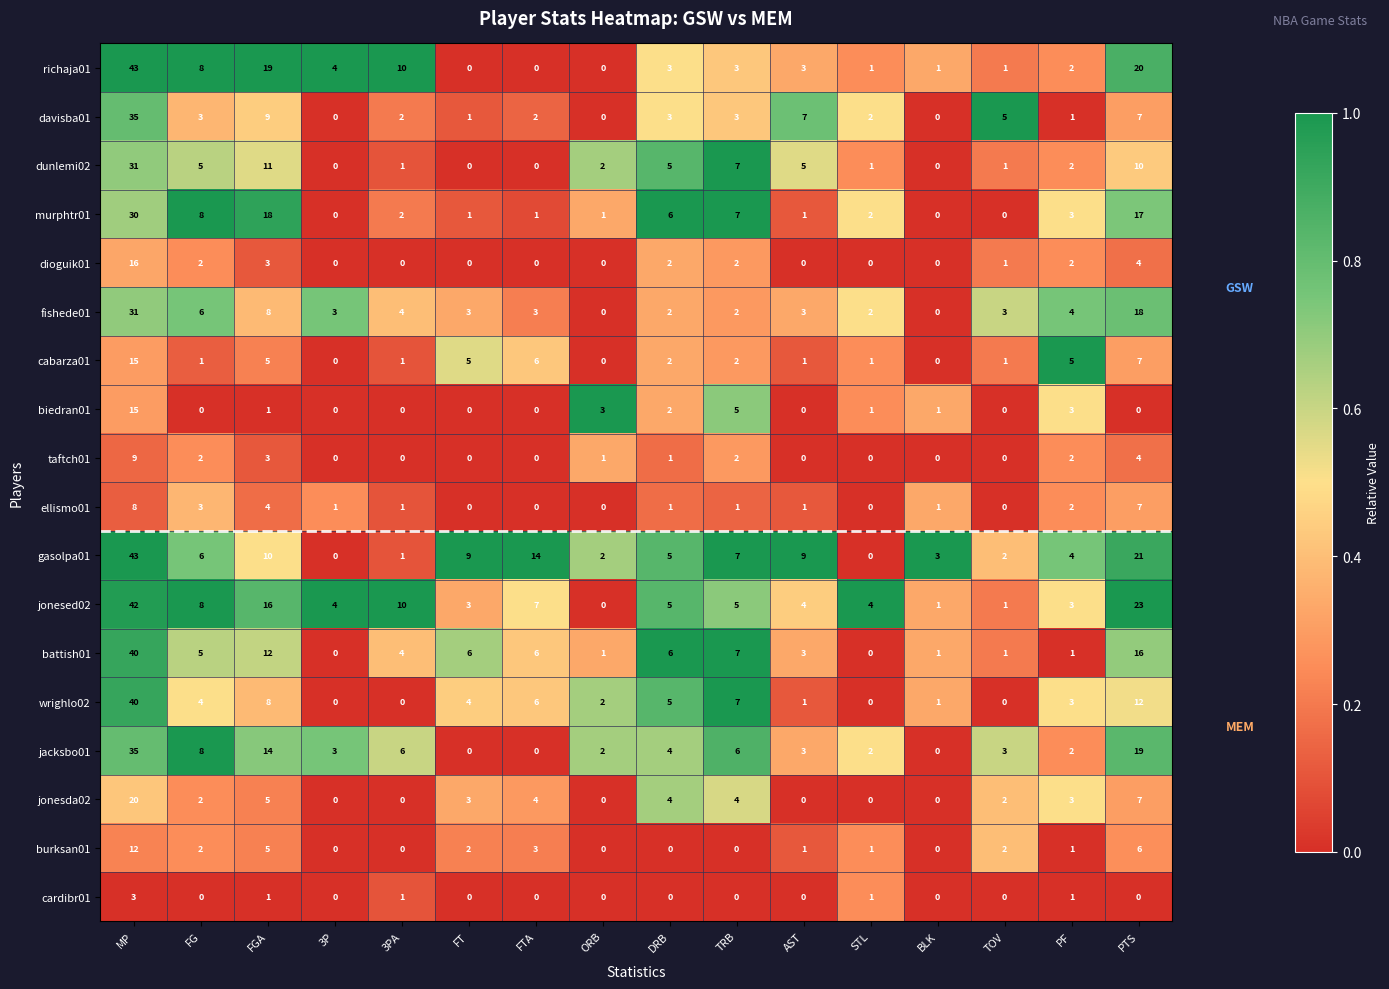

What is the highest value of the taftch01 series?

9